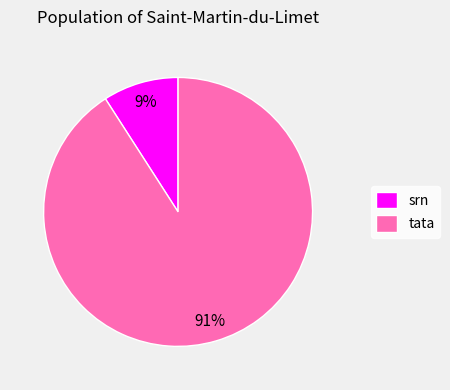

Is srn the majority of the pie?

No